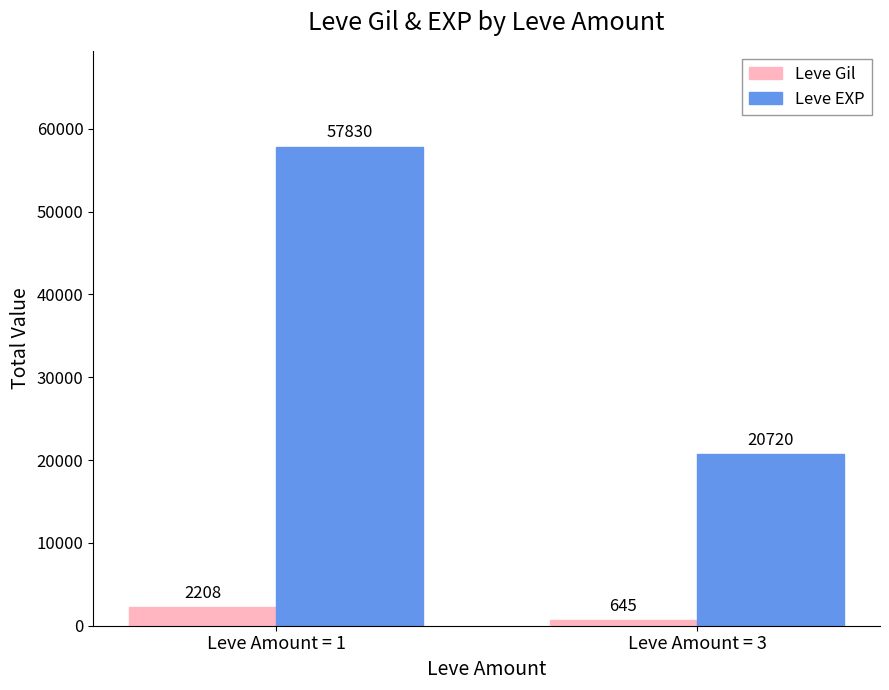

Rank the series at Leve Amount = 1 from lowest to highest value.

Leve Gil, Leve EXP